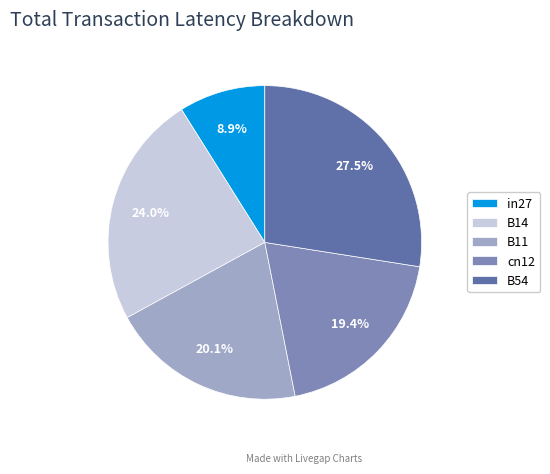

To the nearest percent, what is the average slice percentage?

20%